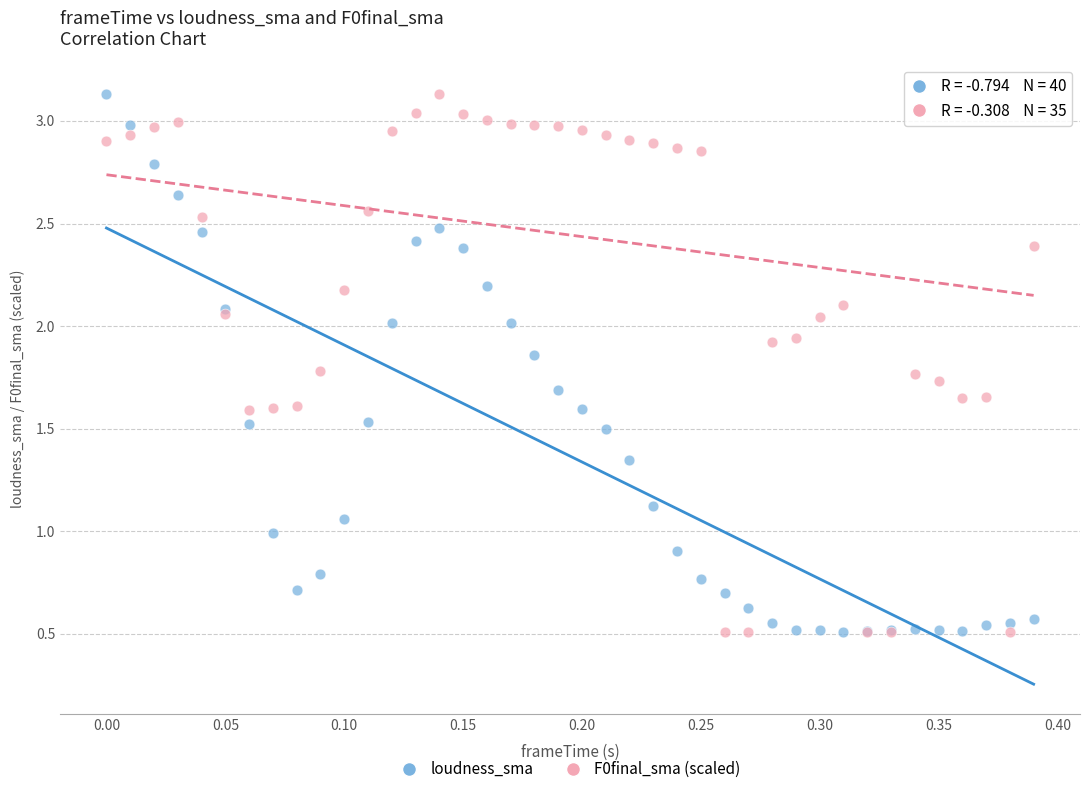

What is the X range (max minus min) for the scatter plot?

0.4